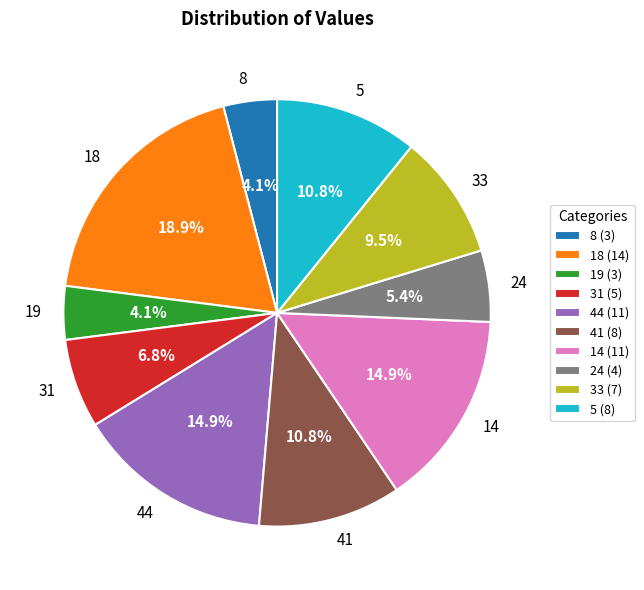

What percentage is NOT represented by 33?

90.5%